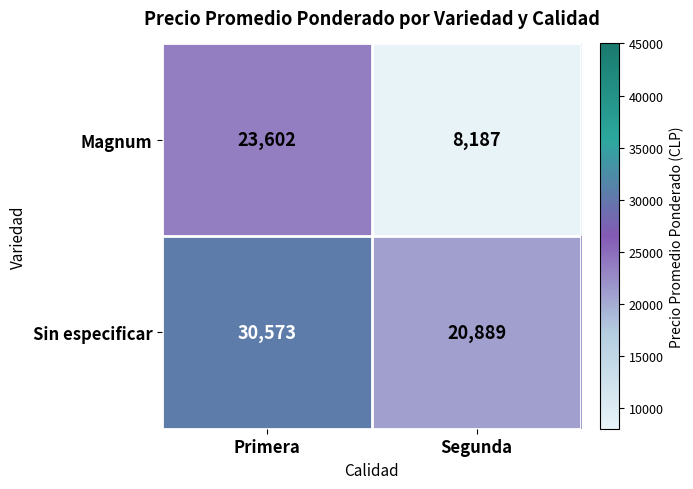

List the series in order of their overall mean, lowest first.

Magnum, Sin especificar